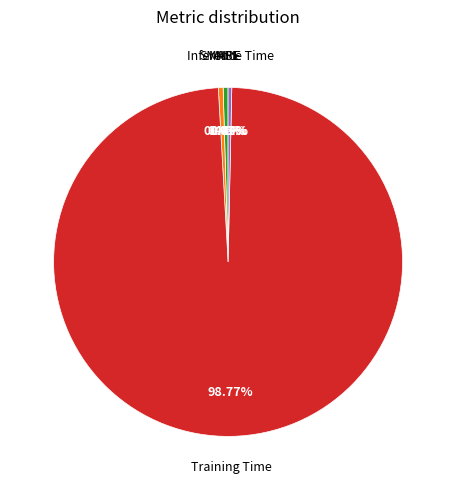

Which category accounts for the majority?

Training Time